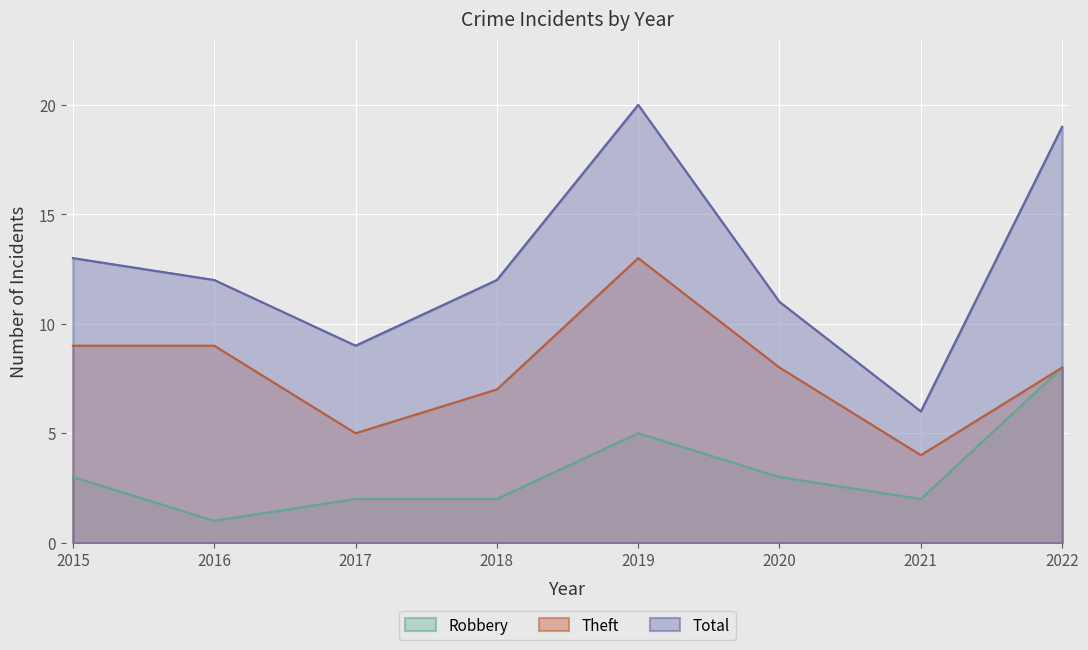

At which category does the chart reach its peak across all series?

2019